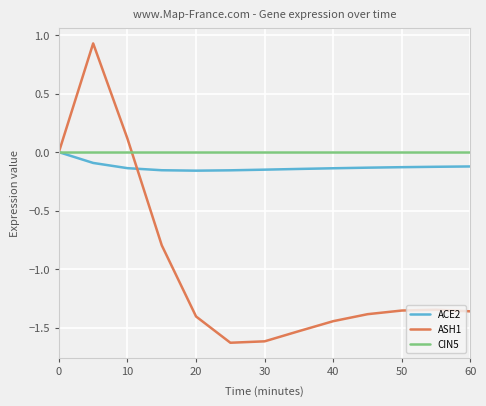

What are all the series names shown in the legend?

ACE2, ASH1, CIN5